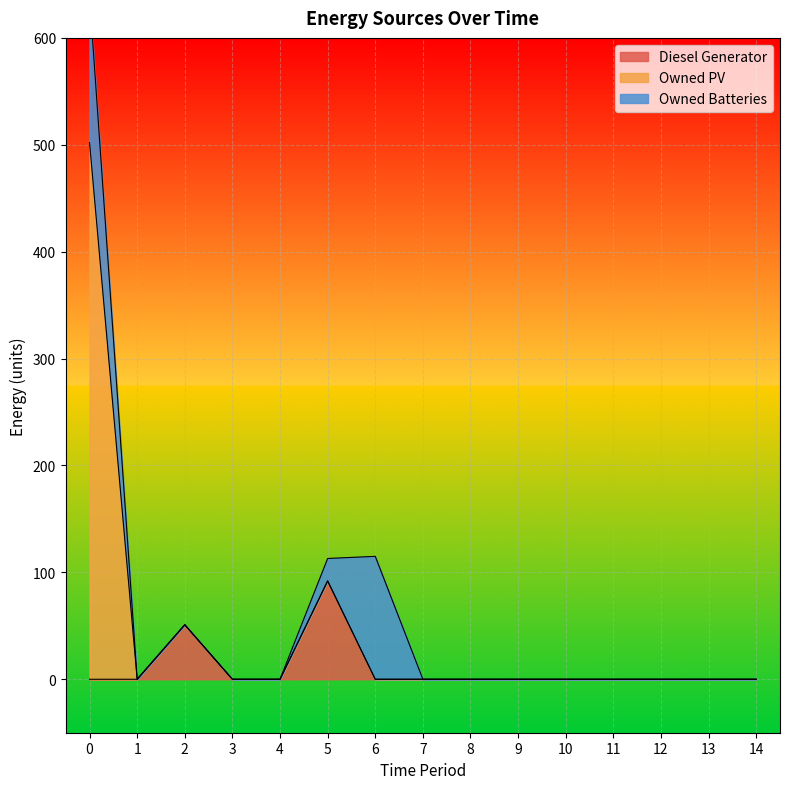

Is it true that Owned PV equals 0 at 9?

True